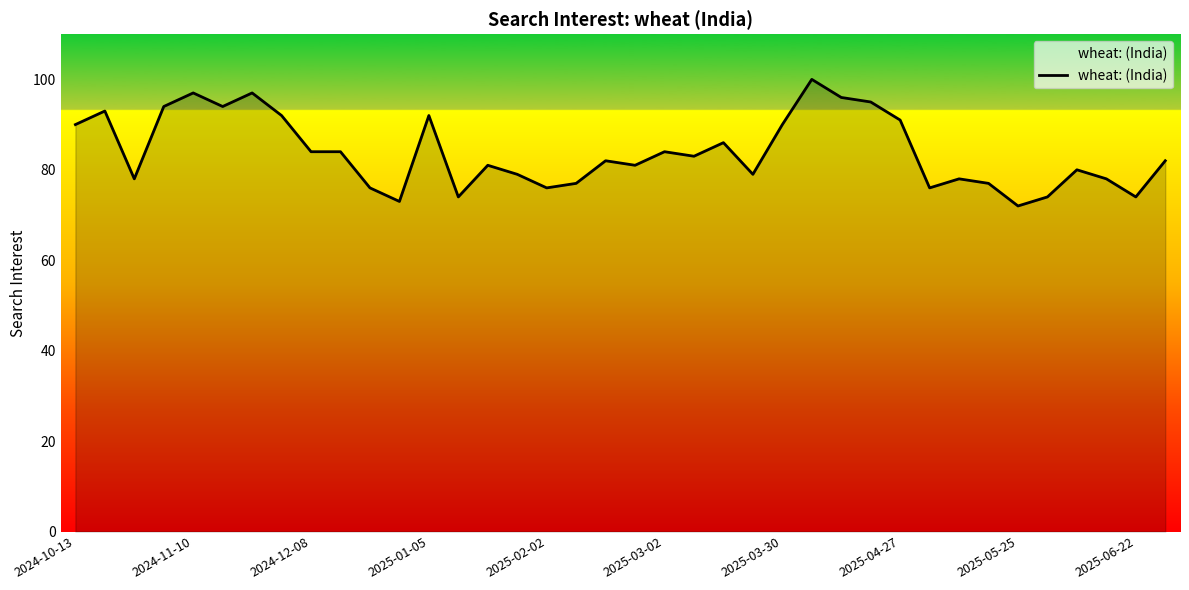

What is the minimum value shown in the chart?

72